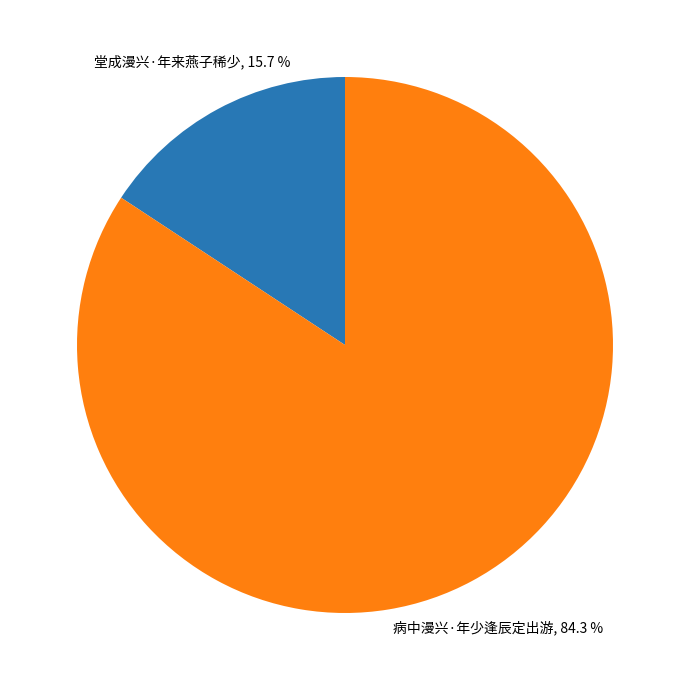

Is it true that 病中漫兴·年少逢辰定出游 is 75% of the pie?

False